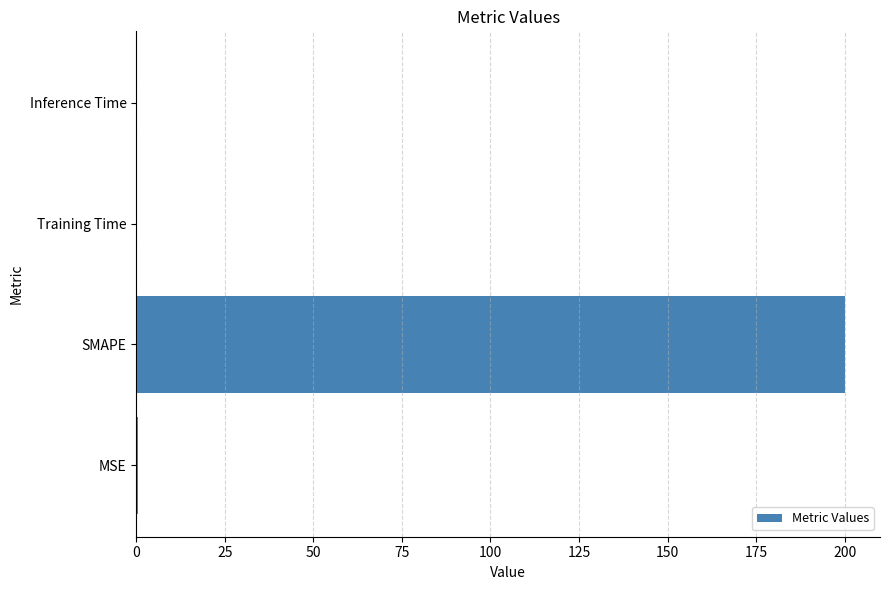

Between Training Time and SMAPE, which is larger?

SMAPE